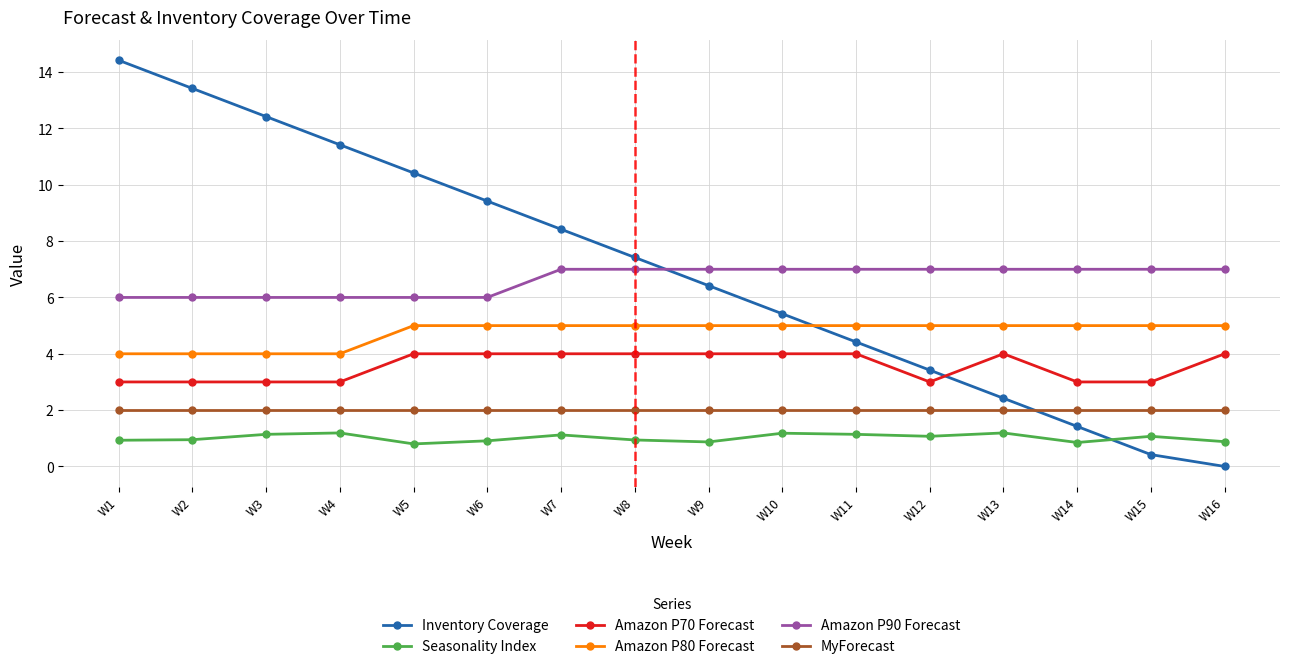

True or false: Seasonality Index and Amazon P70 Forecast intersect in this chart.

False